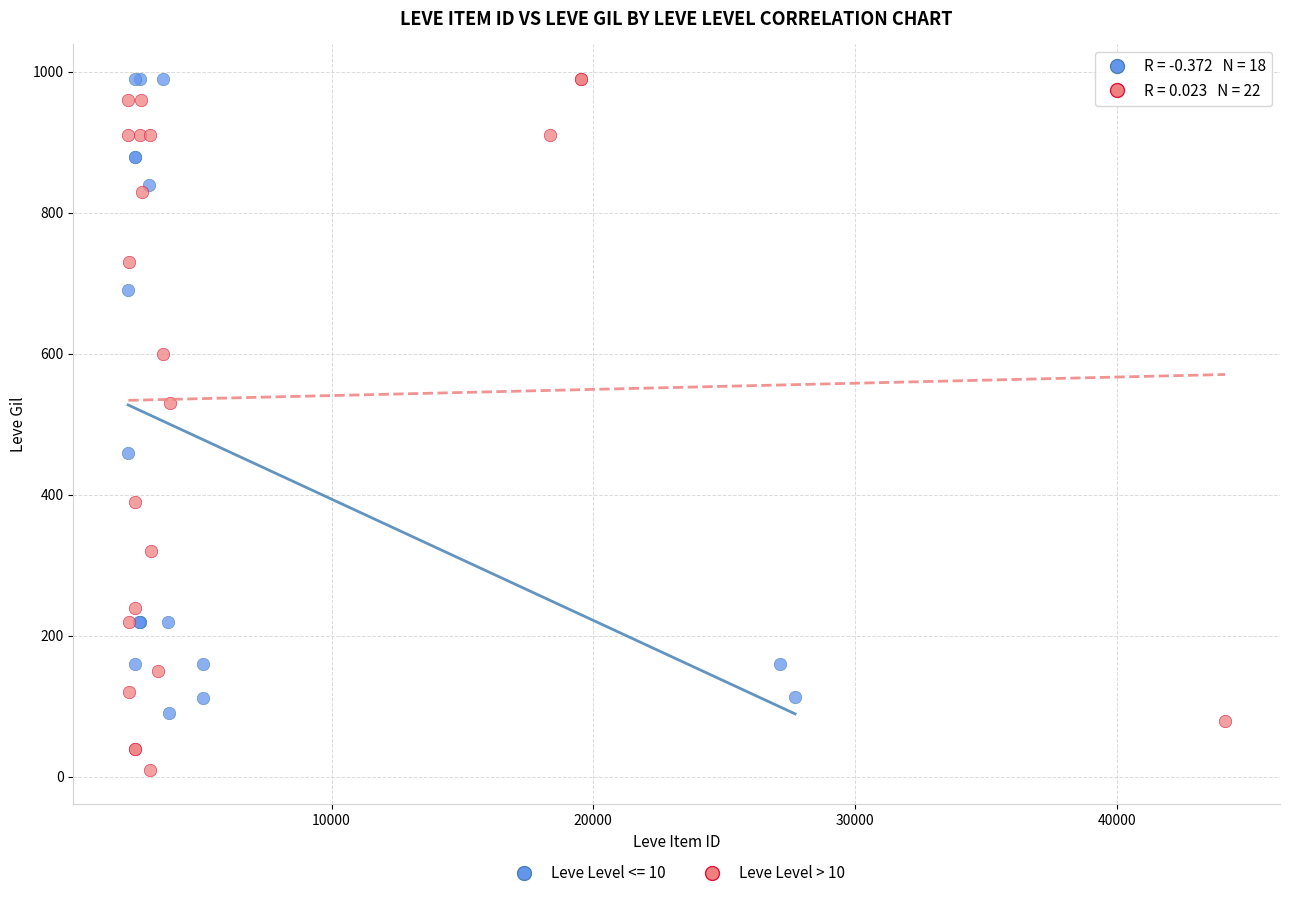

Which series has the widest spread of Y values?

Leve Level > 10